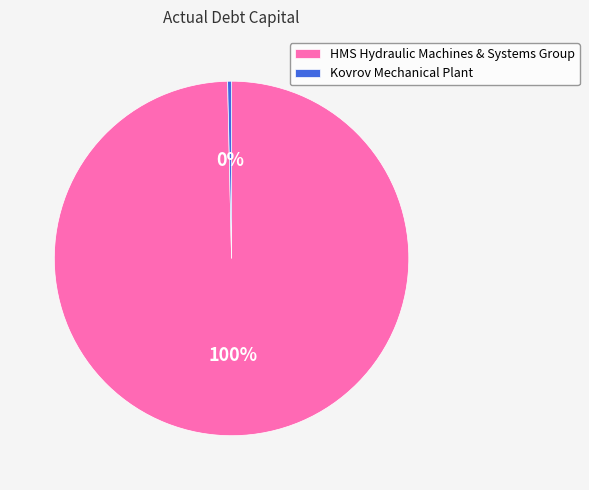

How many segments does this pie chart have?

2